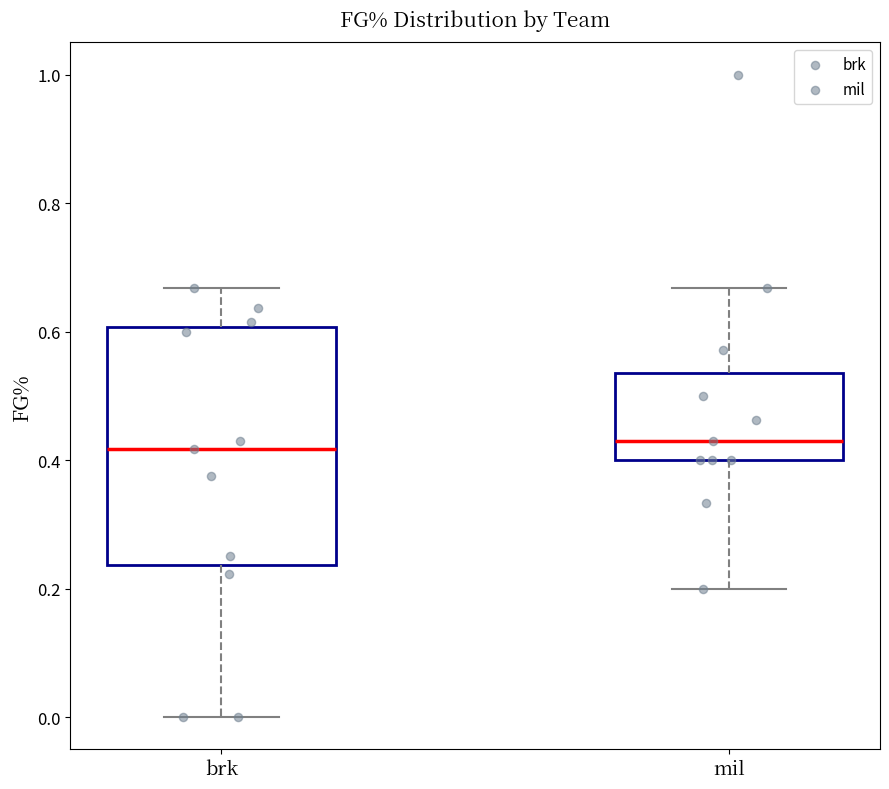

Where does the upper whisker of the box for mil end on the y-axis? The values are not printed on the chart, so give them approximately, as read against the axis.

0.66